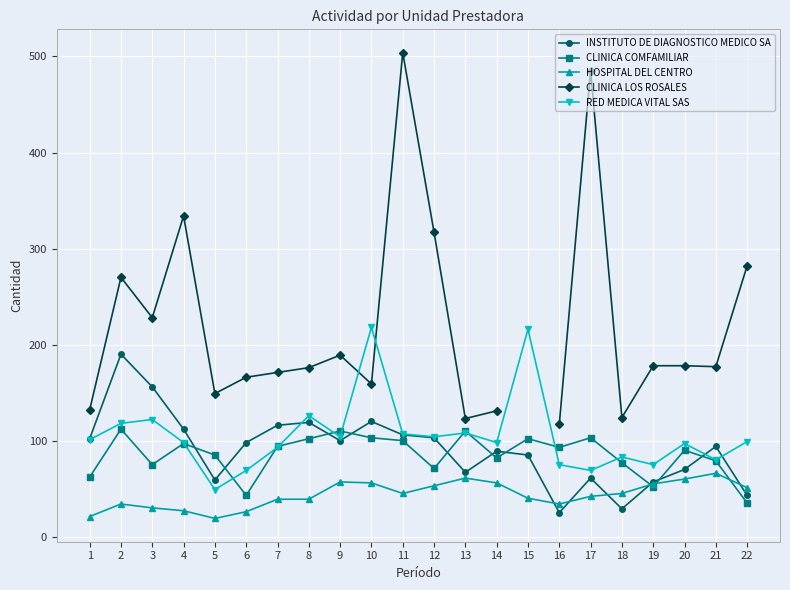

In RED MEDICA VITAL SAS, how many points are lower than both neighbors (excluding endpoints)?

7